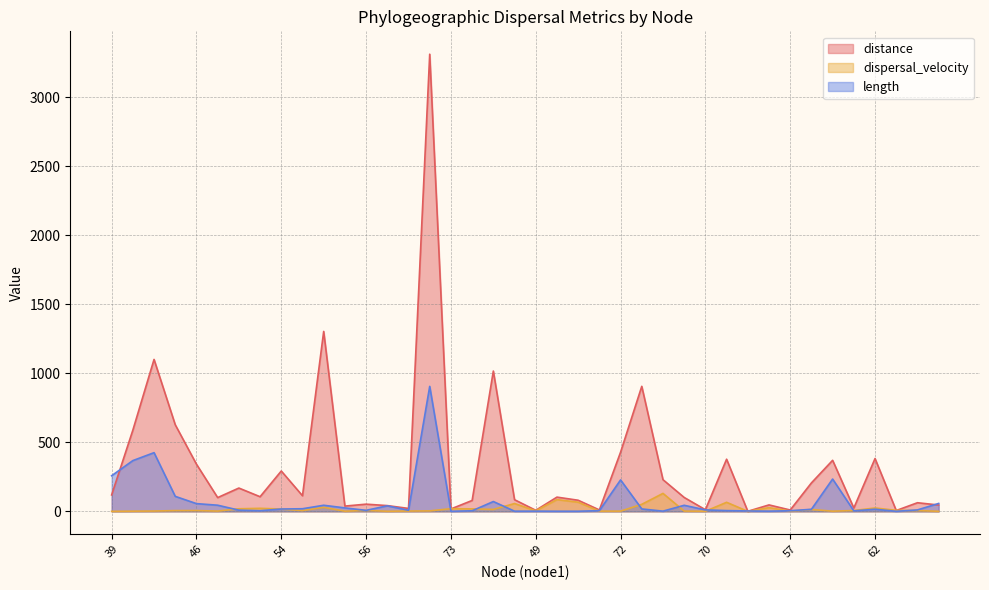

Which series has the widest spread of values?

distance